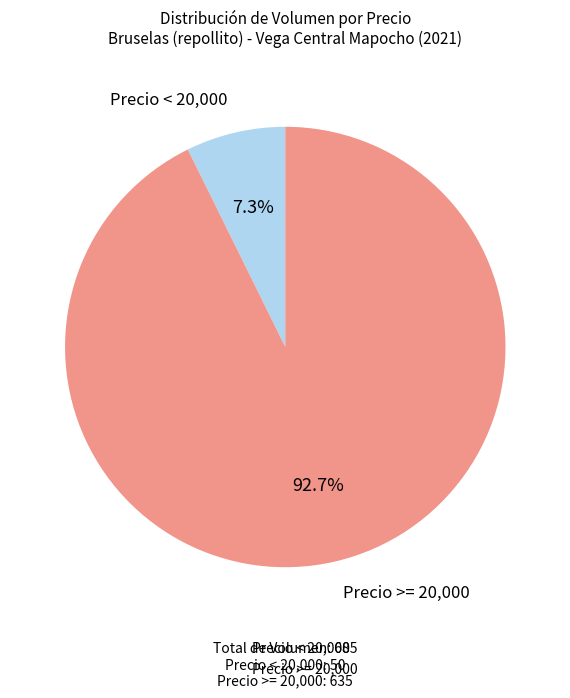

Is there any slice that represents more than half of the pie?

Yes